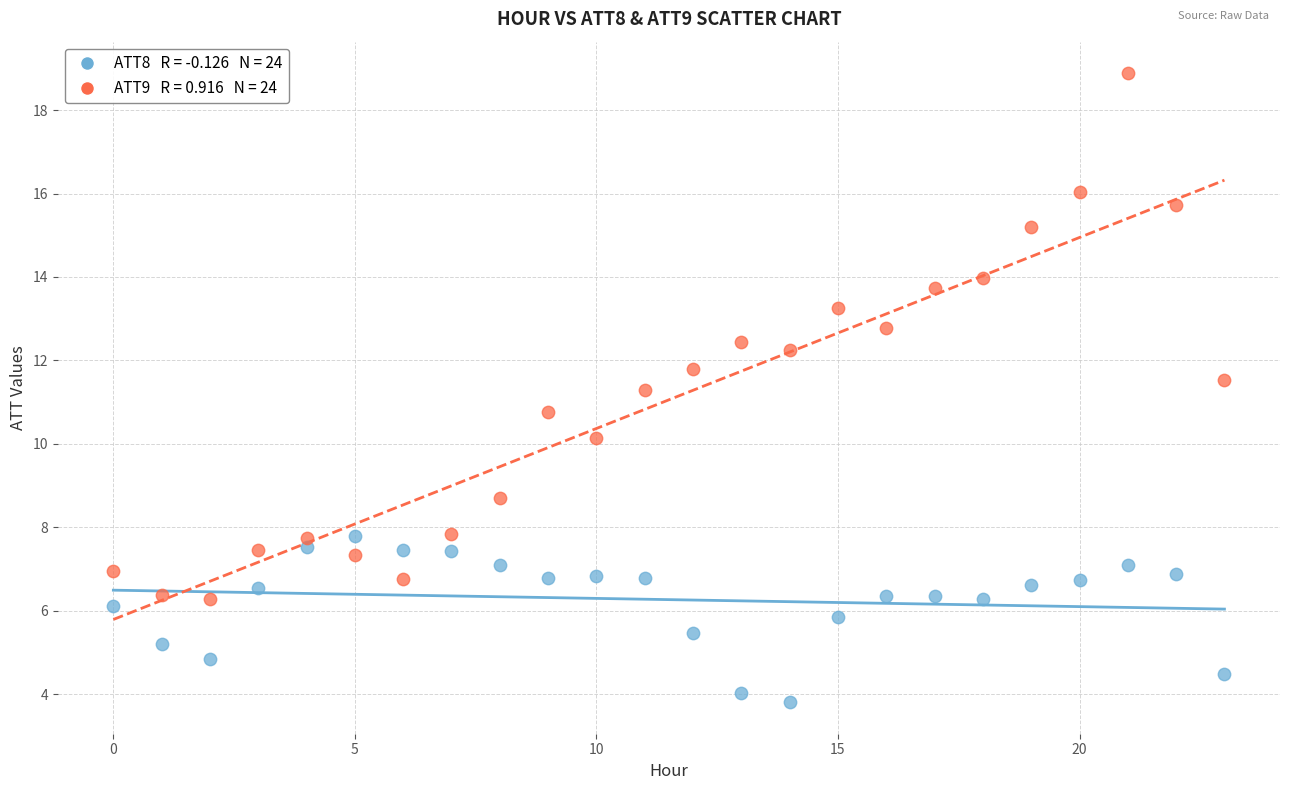

Across all data points, what is the range of Y values (max minus min)?

15.1